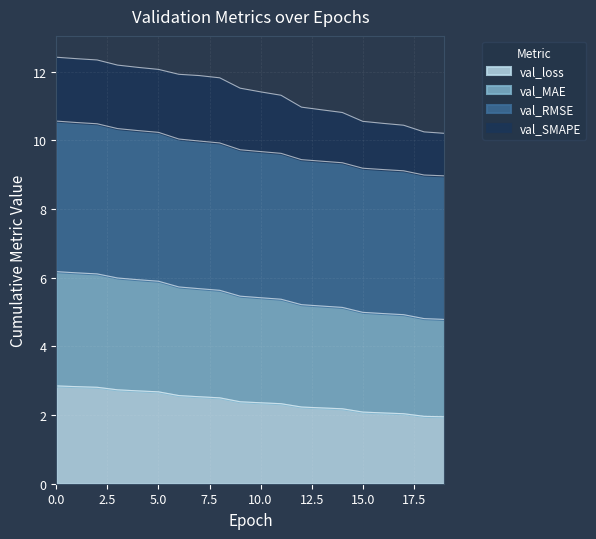

What is the total value across all series at 0.0?

12.4